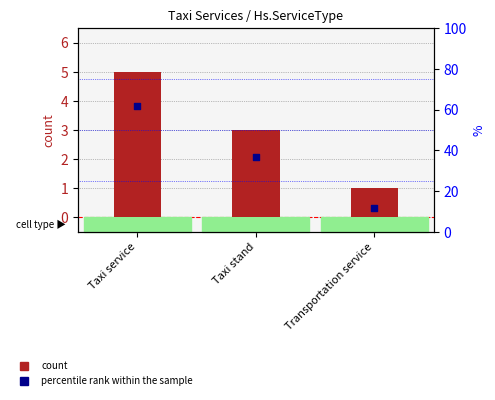

Which series contains the lowest Y value?

count